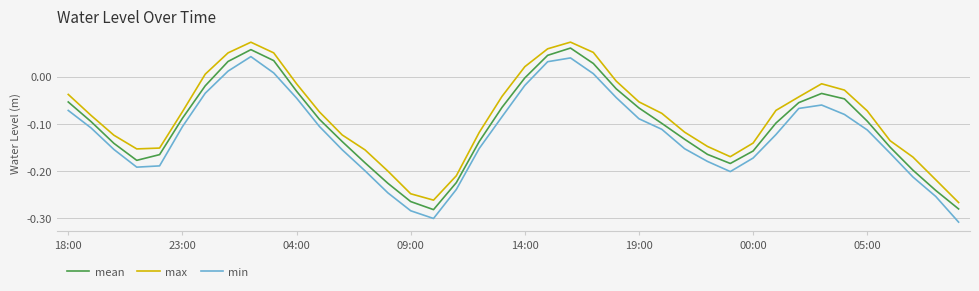

True or false: mean and max cross at least once.

False